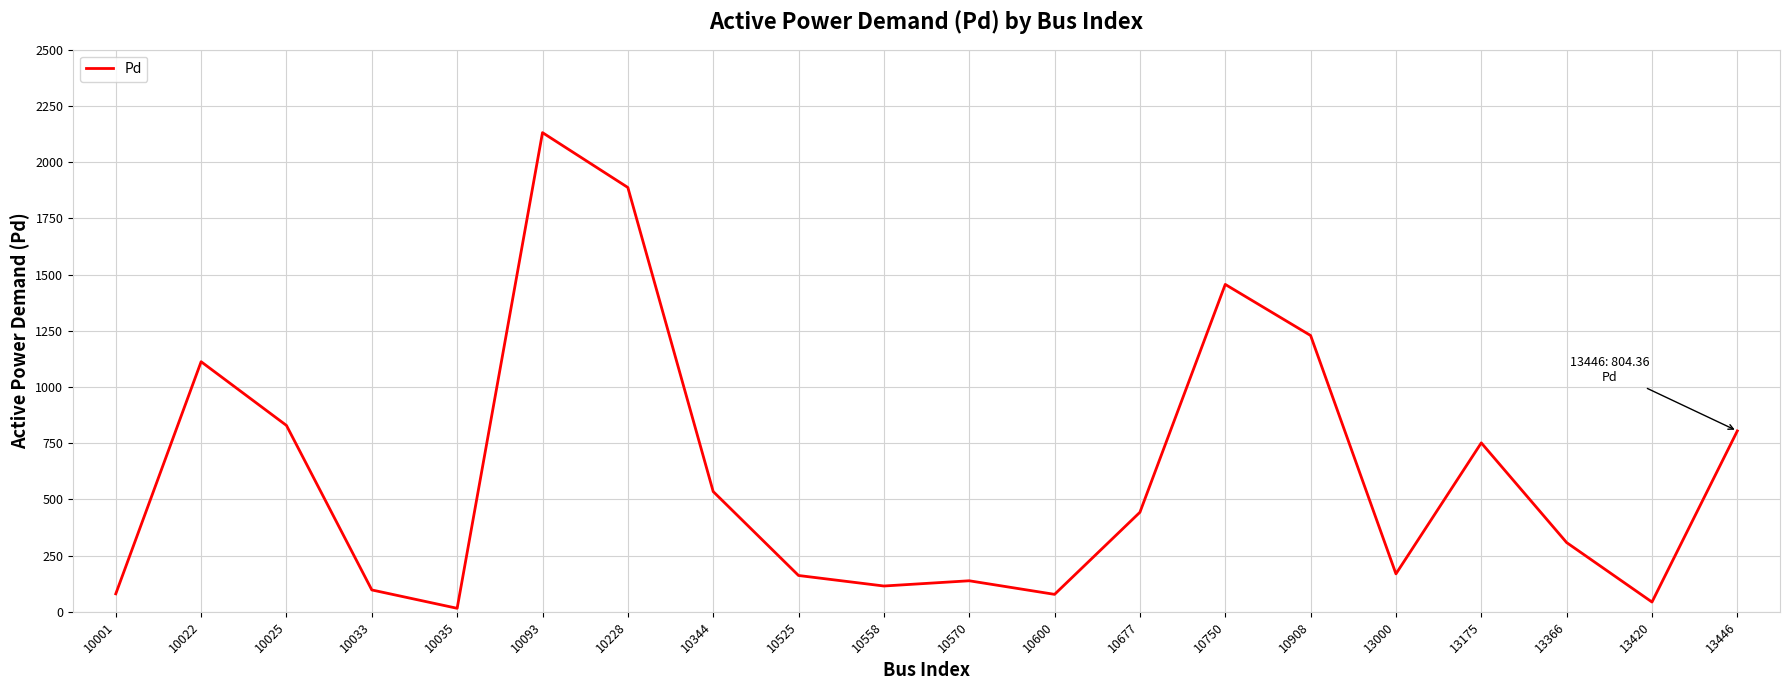

The value at 10908 is 1228.9. True or false?

True